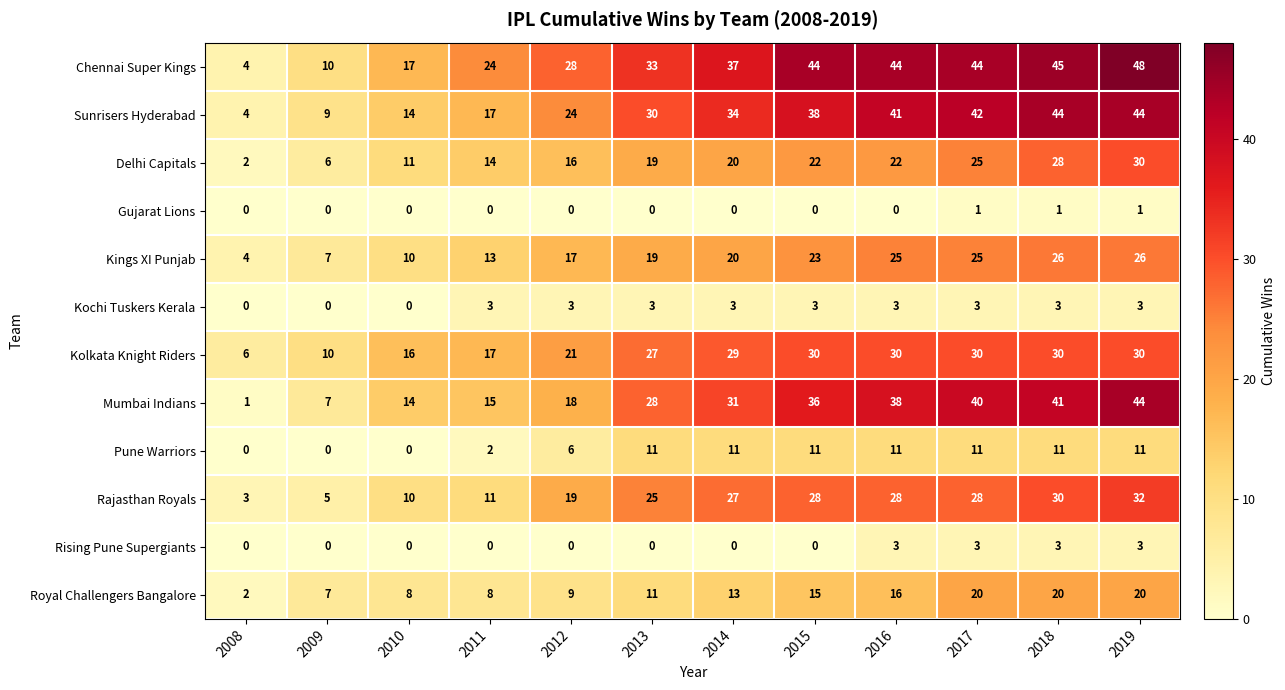

What is the approximate value of Mumbai Indians at 2015, to the nearest 10?

40